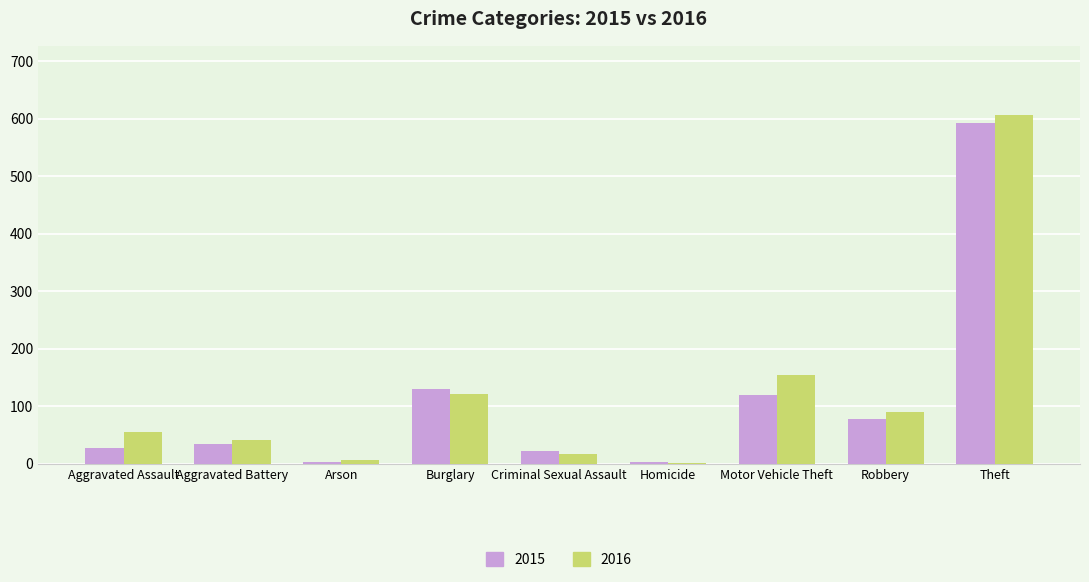

What is the sum of all 2016 values?

1095